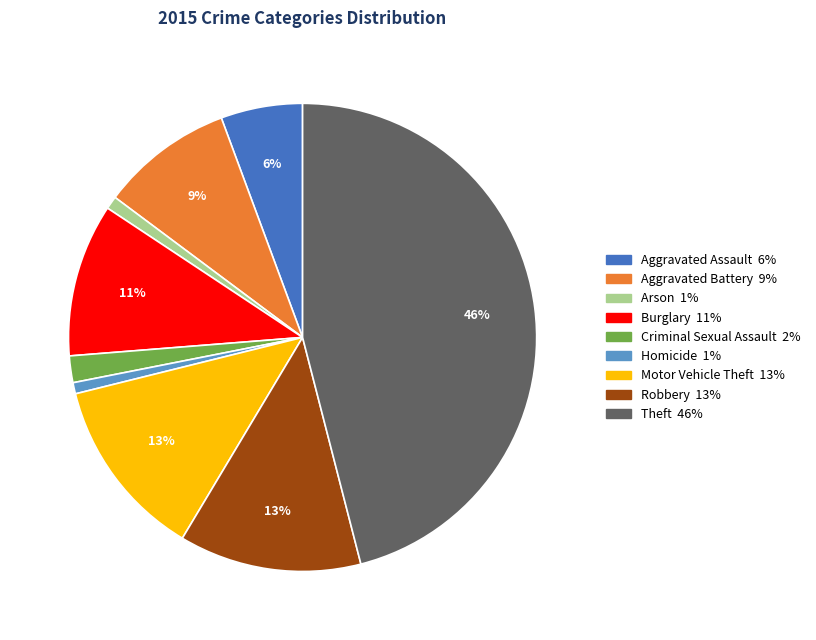

Which slice is the largest?

Theft